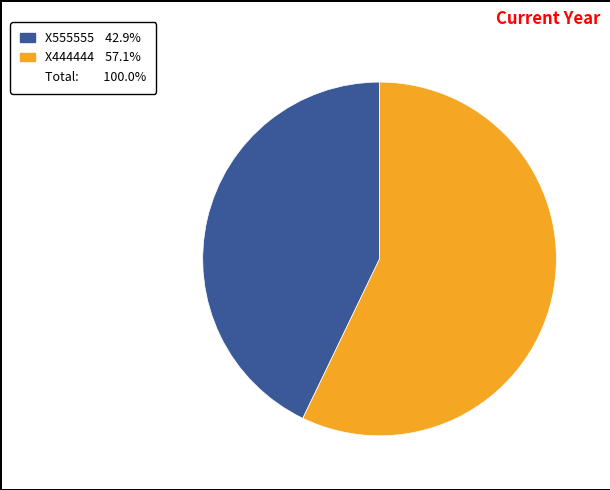

Is there a majority slice in this chart?

Yes